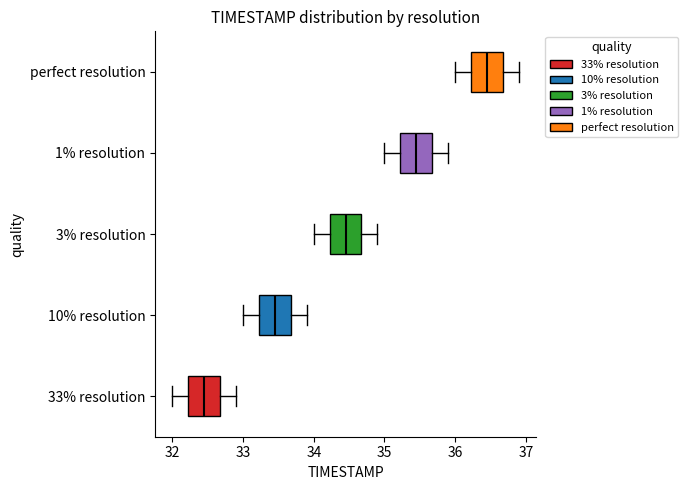

Where does the left whisker of the box for 33% resolution end on the x-axis? The values are not printed on the chart, so give them approximately, as read against the axis.

32.0